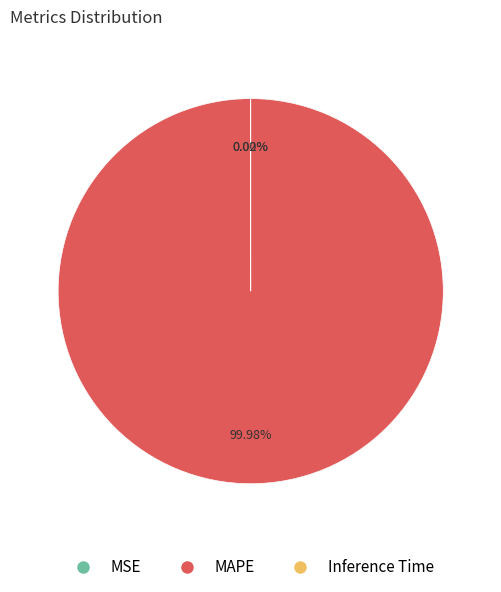

Which slice represents more than half of the pie?

MAPE